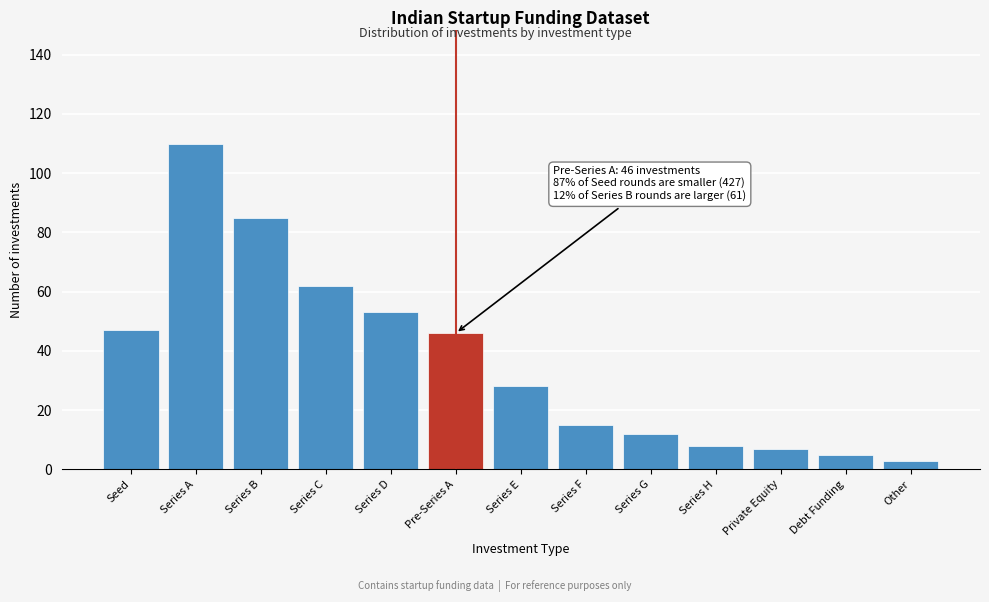

Reading left to right, transcribe all the data shown in this chart.

47	110	85	62	53	46	28	15	12	8	7	5	3